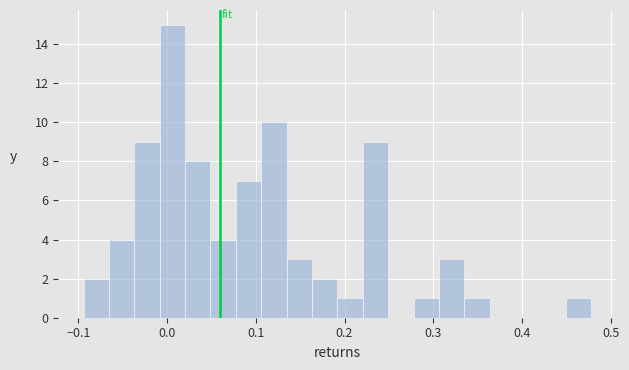

Around what value on the x-axis is the tallest bar? Give the approximate position of its centre, as read against the axis.

0.01